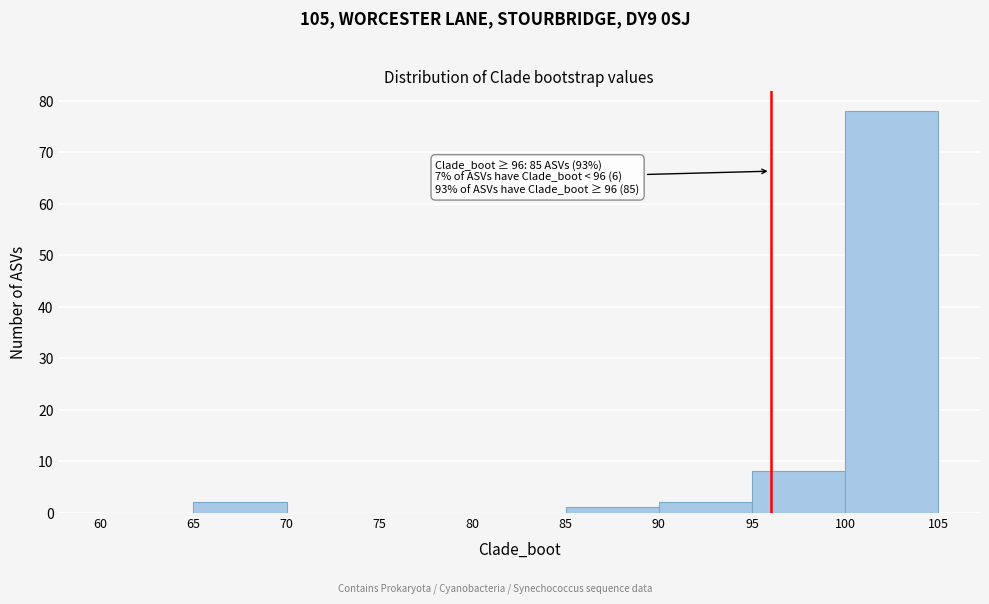

Over which range of the x-axis is the bar tallest?

100 to 105